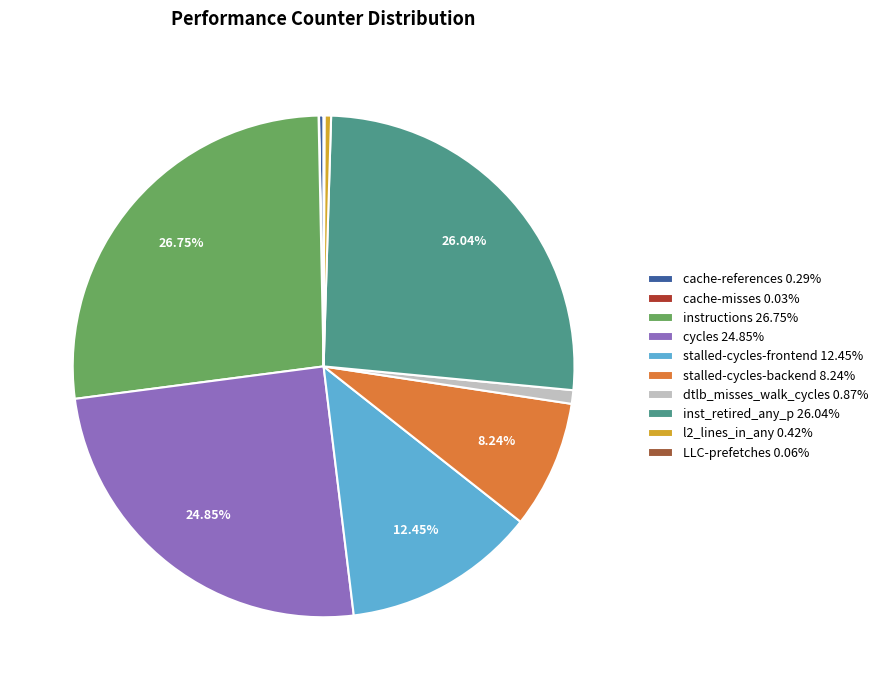

To the nearest percent, what is the difference between the largest and smallest slice percentages?

27%